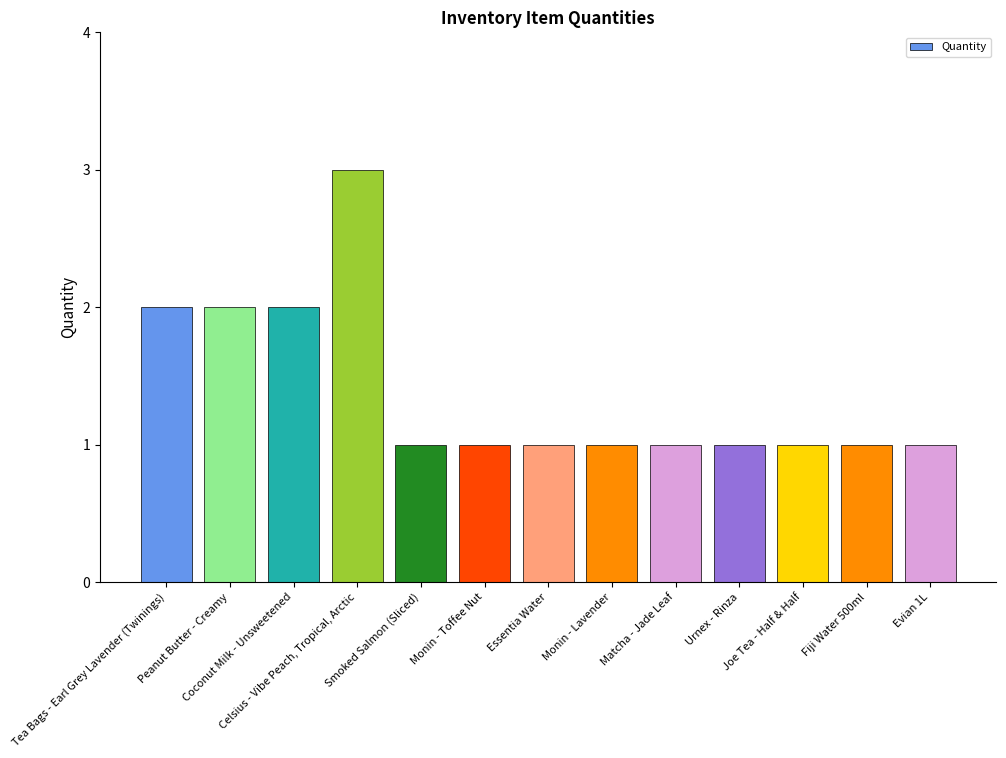

What position from the left is Essentia Water?

7